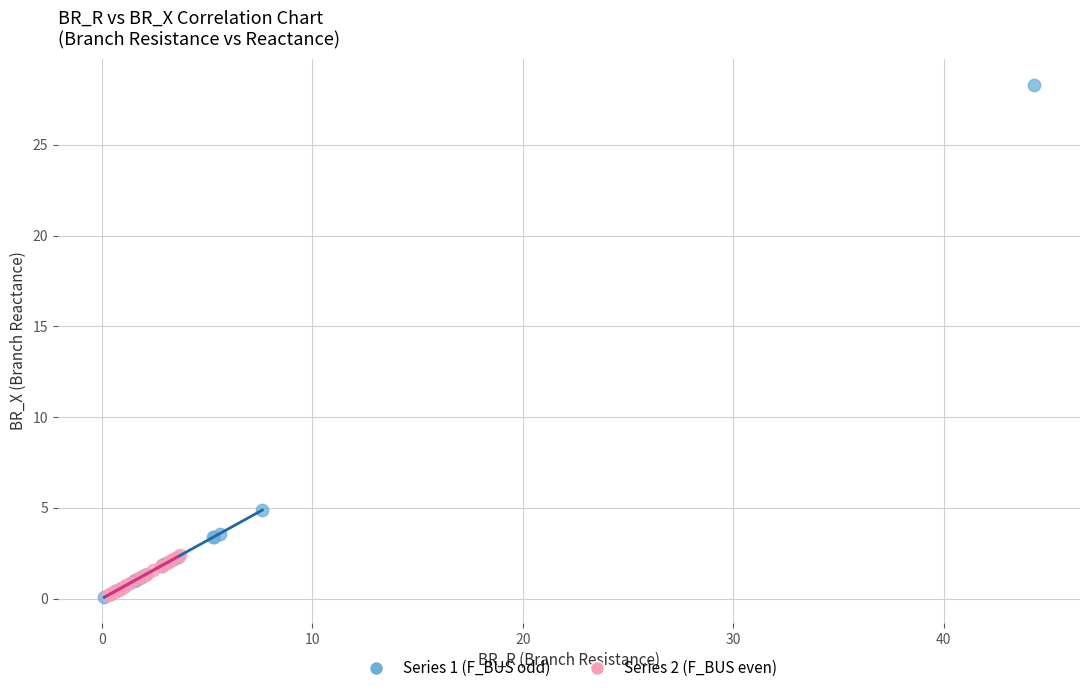

Which series reaches the maximum Y coordinate?

Series 1 (F_BUS odd)